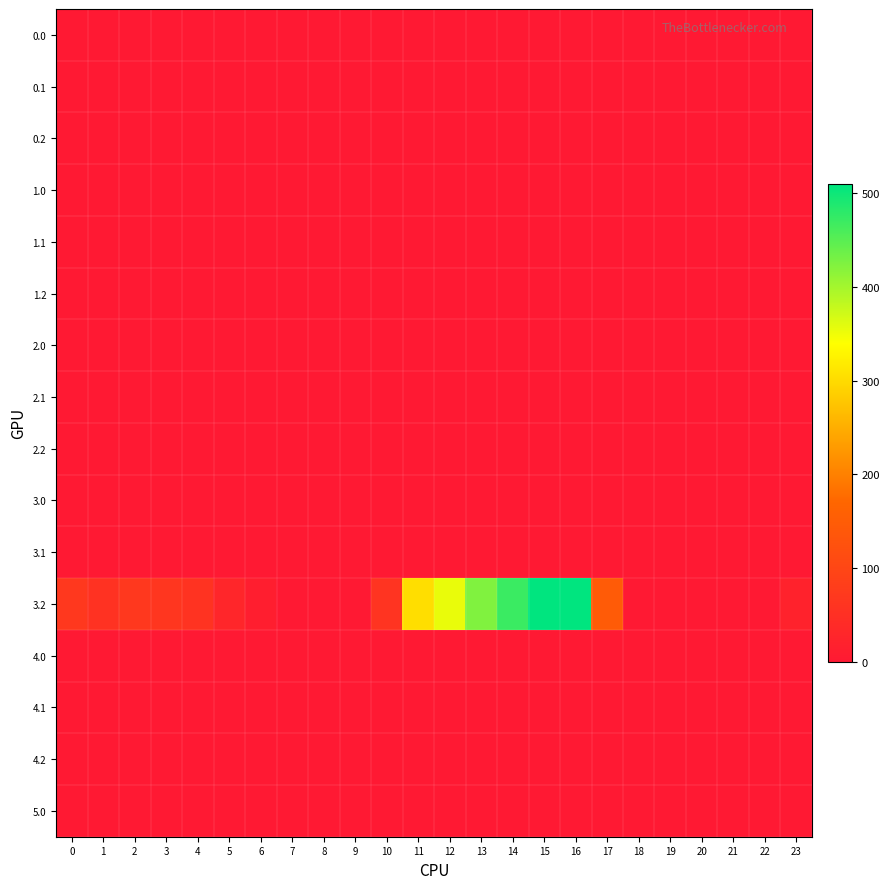

Reading left to right, what are all the values shown in this chart?

0.0: 0=0.0	1=0.0	2=0.0	3=0.0	4=0.0	5=0.0	6=0.0	7=0.0	8=0.0	9=0.0	10=0.0	11=0.0	12=0.0	13=0.0	14=0.0	15=0.0	16=0.0	17=0.0	18=0.0	19=0.0	20=0.0	21=0.0	22=0.0	23=0.0
0.1: 0=0.0	1=0.0	2=0.0	3=0.0	4=0.0	5=0.0	6=0.0	7=0.0	8=0.0	9=0.0	10=0.0	11=0.0	12=0.0	13=0.0	14=0.0	15=0.0	16=0.0	17=0.0	18=0.0	19=0.0	20=0.0	21=0.0	22=0.0	23=0.0
0.2: 0=0.0	1=0.0	2=0.0	3=0.0	4=0.0	5=0.0	6=0.0	7=0.0	8=0.0	9=0.0	10=0.0	11=0.0	12=0.0	13=0.0	14=0.0	15=0.0	16=0.0	17=0.0	18=0.0	19=0.0	20=0.0	21=0.0	22=0.0	23=0.0
1.0: 0=0.0	1=0.0	2=0.0	3=0.0	4=0.0	5=0.0	6=0.0	7=0.0	8=0.0	9=0.0	10=0.0	11=0.0	12=0.0	13=0.0	14=0.0	15=0.0	16=0.0	17=0.0	18=0.0	19=0.0	20=0.0	21=0.0	22=0.0	23=0.0
1.1: 0=0.0	1=0.0	2=0.0	3=0.0	4=0.0	5=0.0	6=0.0	7=0.0	8=0.0	9=0.0	10=0.0	11=0.0	12=0.0	13=0.0	14=0.0	15=0.0	16=0.0	17=0.0	18=0.0	19=0.0	20=0.0	21=0.0	22=0.0	23=0.0
1.2: 0=0.0	1=0.0	2=0.0	3=0.0	4=0.0	5=0.0	6=0.0	7=0.0	8=0.0	9=0.0	10=0.0	11=0.0	12=0.0	13=0.0	14=0.0	15=0.0	16=0.0	17=0.0	18=0.0	19=0.0	20=0.0	21=0.0	22=0.0	23=0.0
2.0: 0=0.0	1=0.0	2=0.0	3=0.0	4=0.0	5=0.0	6=0.0	7=0.0	8=0.0	9=0.0	10=0.0	11=0.0	12=0.0	13=0.0	14=0.0	15=0.0	16=0.0	17=0.0	18=0.0	19=0.0	20=0.0	21=0.0	22=0.0	23=0.0
2.1: 0=0.0	1=0.0	2=0.0	3=0.0	4=0.0	5=0.0	6=0.0	7=0.0	8=0.0	9=0.0	10=0.0	11=0.0	12=0.0	13=0.0	14=0.0	15=0.0	16=0.0	17=0.0	18=0.0	19=0.0	20=0.0	21=0.0	22=0.0	23=0.0
2.2: 0=0.0	1=0.0	2=0.0	3=0.0	4=0.0	5=0.0	6=0.0	7=0.0	8=0.0	9=0.0	10=0.0	11=0.0	12=0.0	13=0.0	14=0.0	15=0.0	16=0.0	17=0.0	18=0.0	19=0.0	20=0.0	21=0.0	22=0.0	23=0.0
3.0: 0=0.0	1=0.0	2=0.0	3=0.0	4=0.0	5=0.0	6=0.0	7=0.0	8=0.0	9=0.0	10=0.0	11=0.0	12=0.0	13=0.0	14=0.0	15=0.0	16=0.0	17=0.0	18=0.0	19=0.0	20=0.0	21=0.0	22=0.0	23=0.0
3.1: 0=0.0	1=0.0	2=0.0	3=0.0	4=0.0	5=0.0	6=0.0	7=0.0	8=0.0	9=0.0	10=0.0	11=0.0	12=0.0	13=0.0	14=0.0	15=0.0	16=0.0	17=0.0	18=0.0	19=0.0	20=0.0	21=0.0	22=0.0	23=0.0
3.2: 0=70.1	1=55.7	2=68.5	3=64.0	4=57.4	5=28.0	6=11.8	7=0.0	8=0.0	9=0.0	10=60.4	11=303.6	12=354.2	13=423.4	14=470.4	15=508.8	16=509.6	17=145.4	18=0.0	19=0.0	20=0.0	21=0.0	22=0.0	23=21.2
4.0: 0=0.0	1=0.0	2=0.0	3=0.0	4=0.0	5=0.0	6=0.0	7=0.0	8=0.0	9=0.0	10=0.0	11=0.0	12=0.0	13=0.0	14=0.0	15=0.0	16=0.0	17=0.0	18=0.0	19=0.0	20=0.0	21=0.0	22=0.0	23=0.0
4.1: 0=0.0	1=0.0	2=0.0	3=0.0	4=0.0	5=0.0	6=0.0	7=0.0	8=0.0	9=0.0	10=0.0	11=0.0	12=0.0	13=0.0	14=0.0	15=0.0	16=0.0	17=0.0	18=0.0	19=0.0	20=0.0	21=0.0	22=0.0	23=0.0
4.2: 0=0.0	1=0.0	2=0.0	3=0.0	4=0.0	5=0.0	6=0.0	7=0.0	8=0.0	9=0.0	10=0.0	11=0.0	12=0.0	13=0.0	14=0.0	15=0.0	16=0.0	17=0.0	18=0.0	19=0.0	20=0.0	21=0.0	22=0.0	23=0.0
5.0: 0=0.0	1=0.0	2=0.0	3=0.0	4=0.0	5=0.0	6=0.0	7=0.0	8=0.0	9=0.0	10=0.0	11=0.0	12=0.0	13=0.0	14=0.0	15=0.0	16=0.0	17=0.0	18=0.0	19=0.0	20=0.0	21=0.0	22=0.0	23=0.0